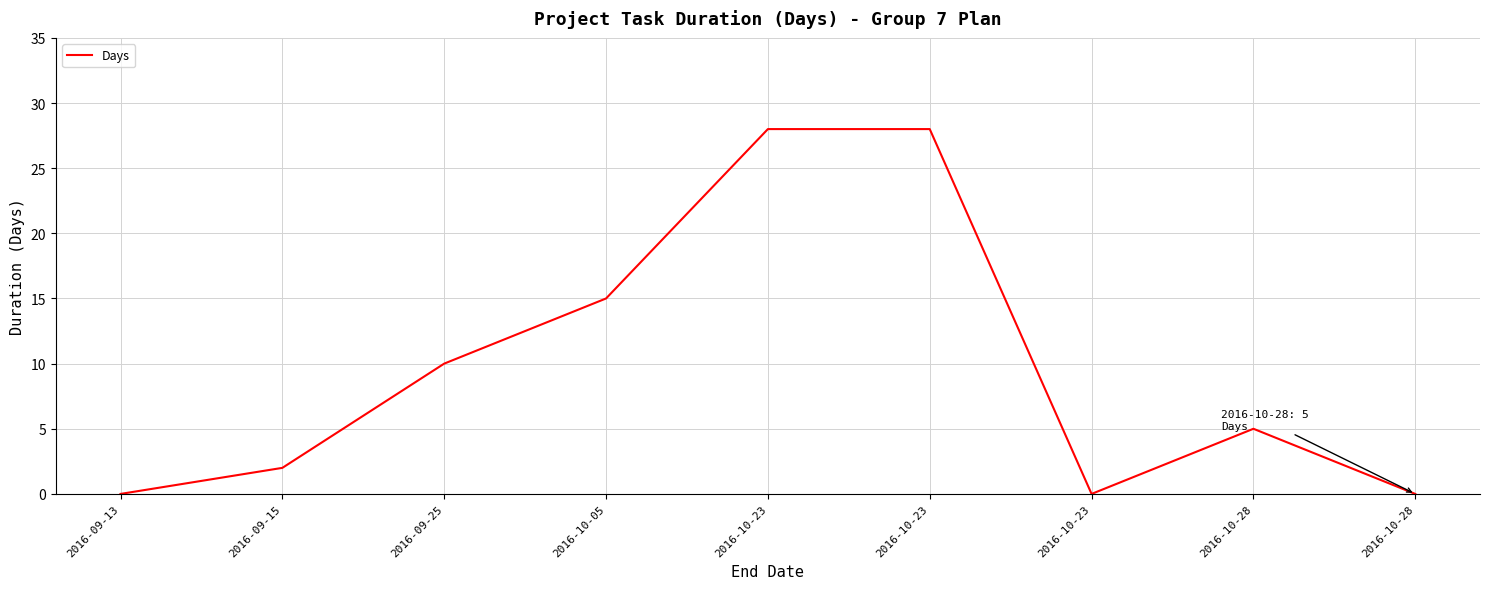

How many lines are shown in the chart?

1